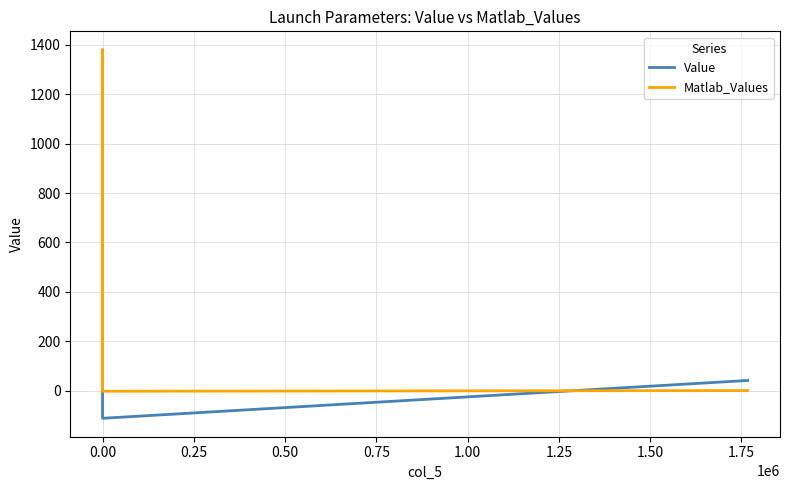

What are all the series names shown in the legend?

Value, Matlab_Values